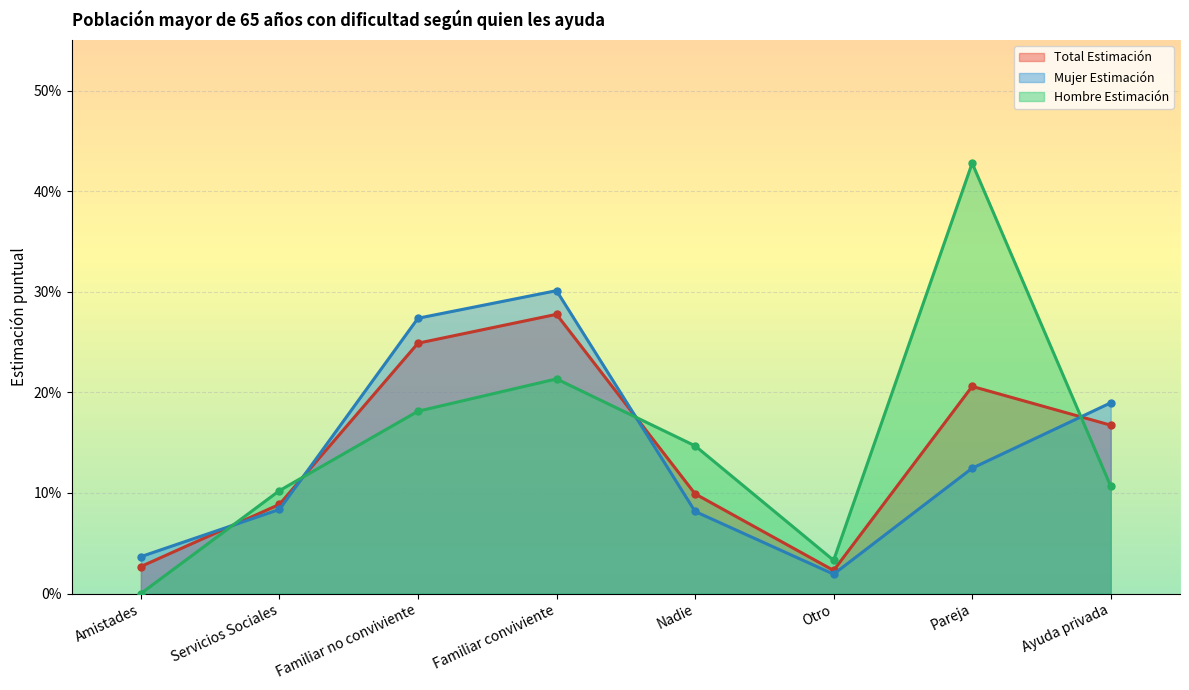

The value of Mujer N (estimada) at Pareja is 0.0. True or false?

False